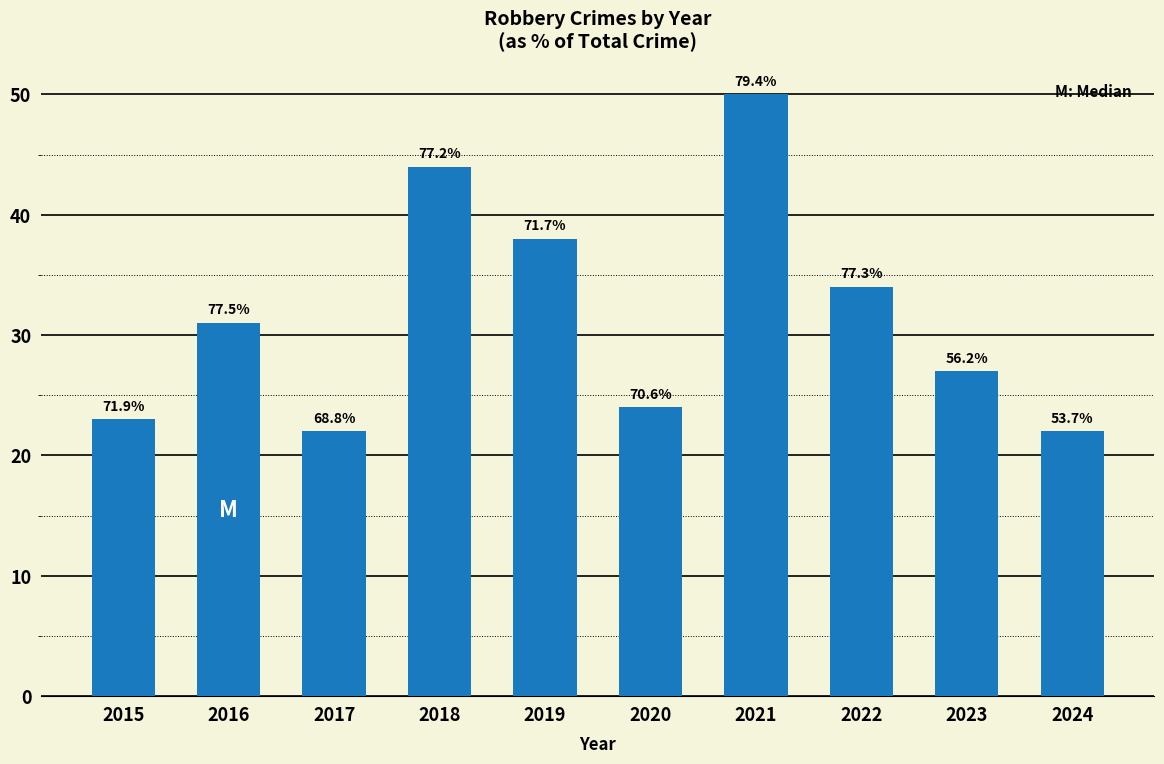

Between 2016 and 2019, which is larger?

2019